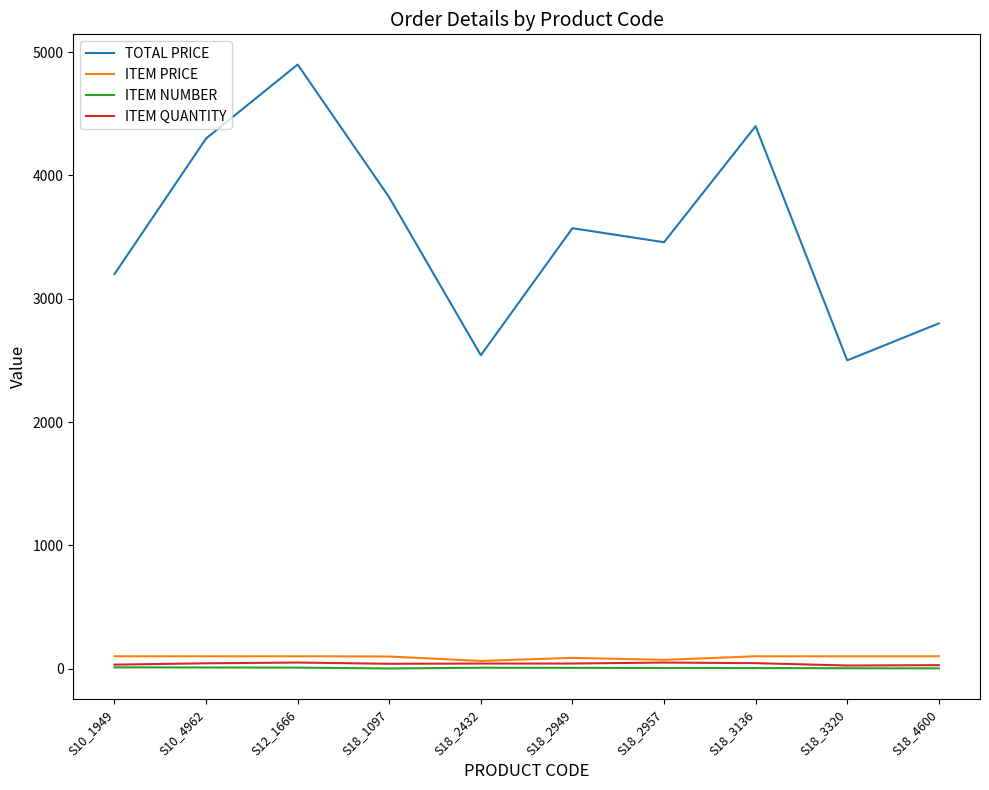

True or false: ITEM NUMBER and ITEM PRICE intersect in this chart.

False